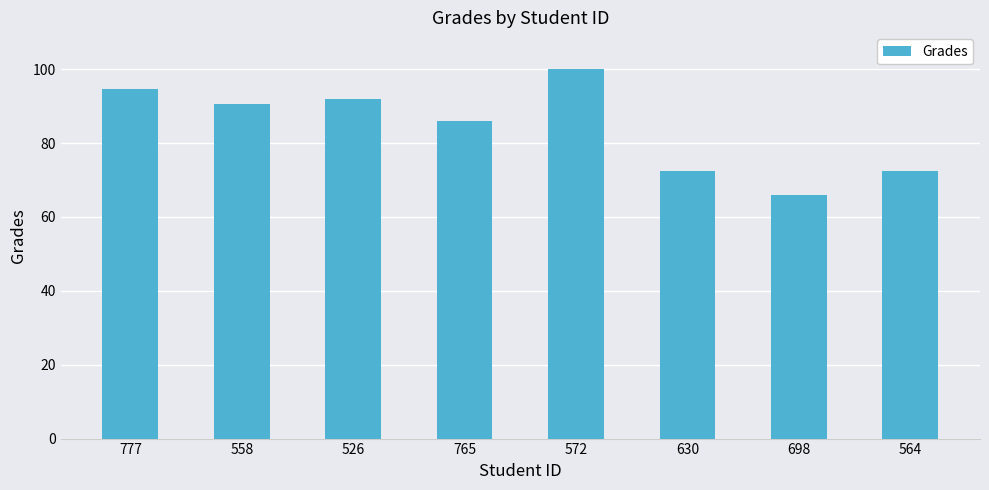

What is the ratio of the value at 572 to the value at 630?

1.4